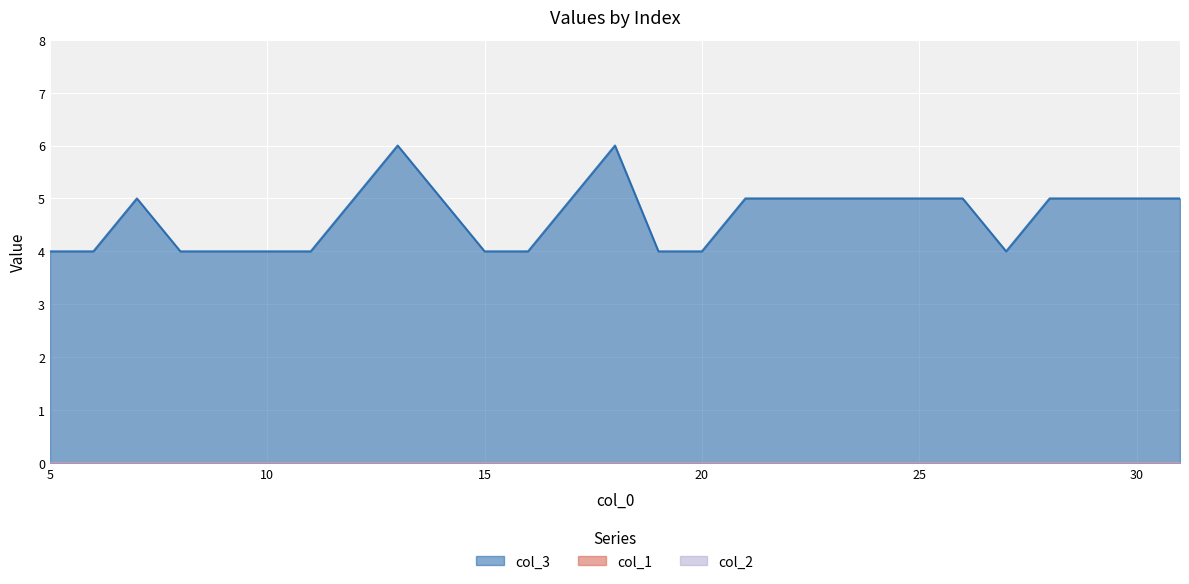

What is the total value across all series at 23?

5